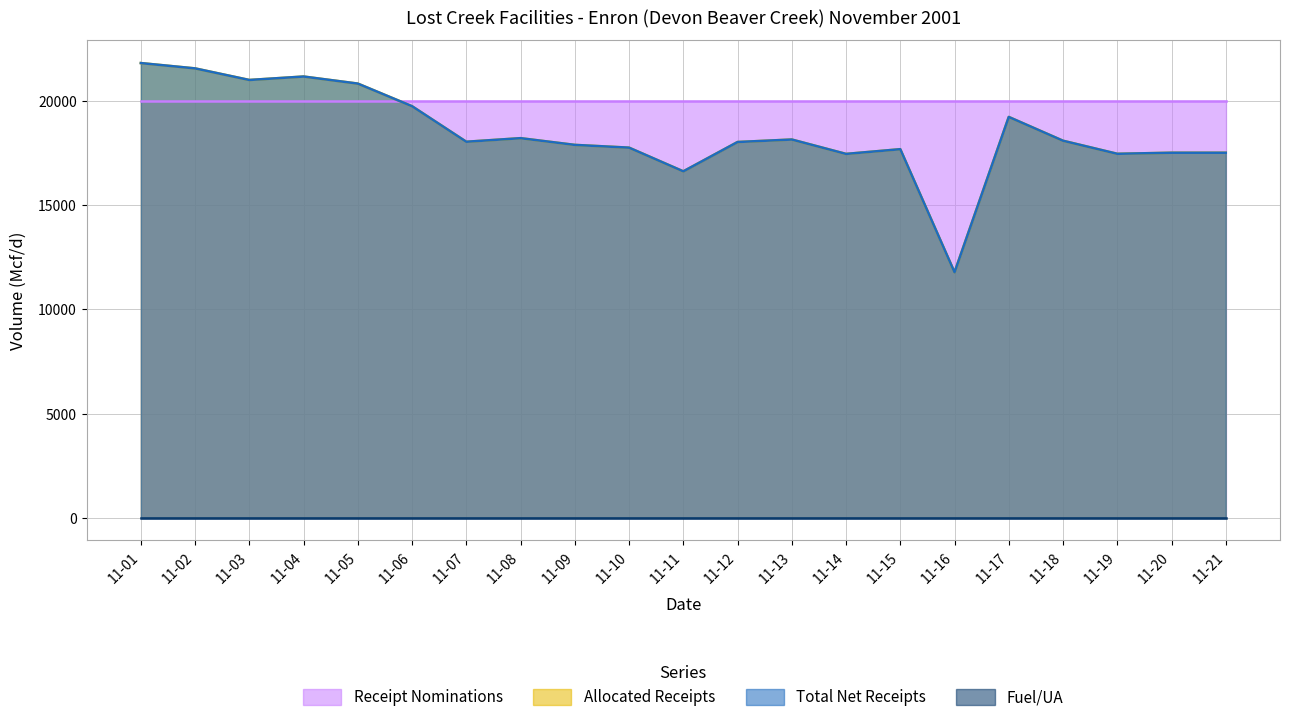

Does the chart have visible grid lines?

Yes